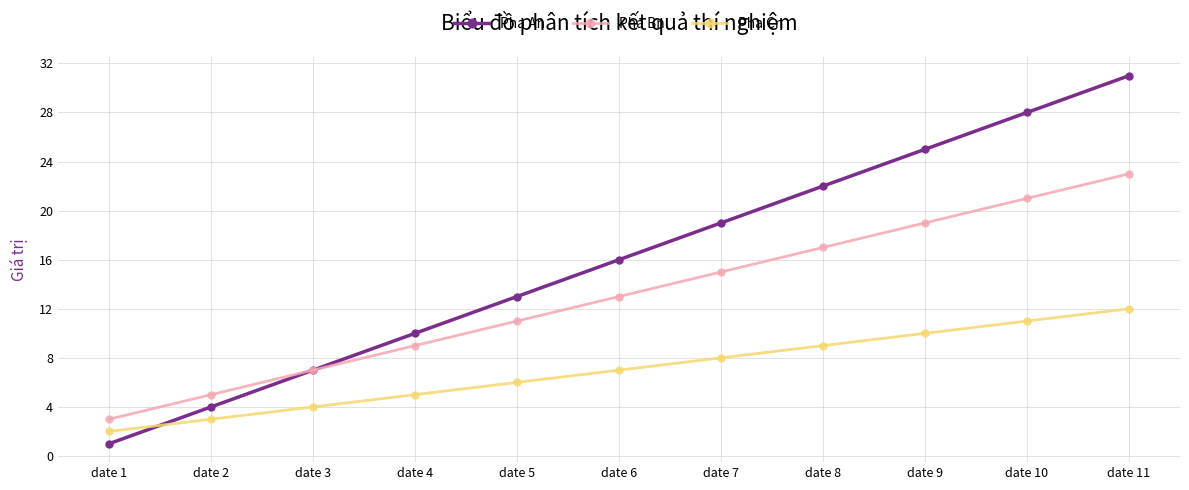

Rank the categories by Pha Cn value from lowest to highest.

date 1, date 2, date 3, date 4, date 5, date 6, date 7, date 8, date 9, date 10, date 11